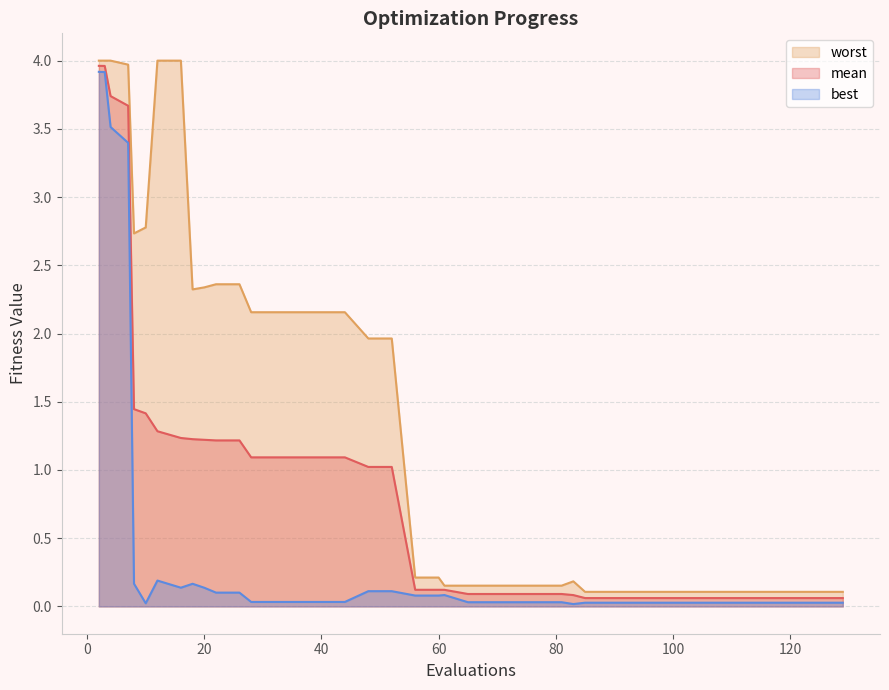

At how many categories does at least one series exceed 0?

40